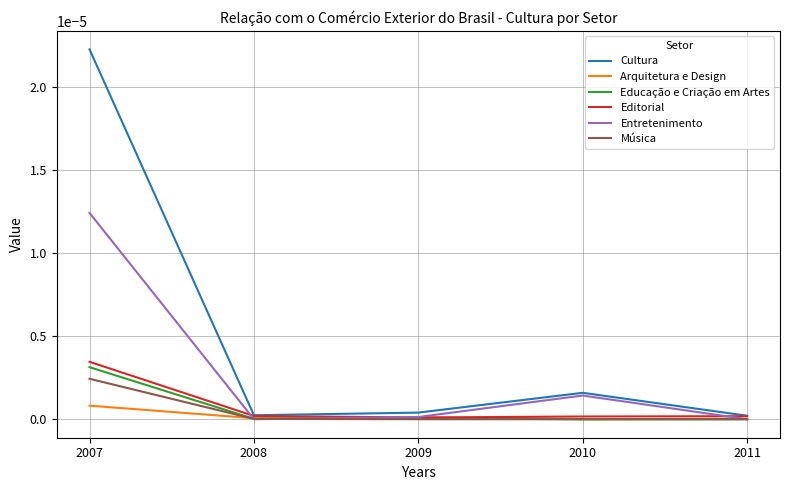

Which series has the widest spread of values?

Cultura